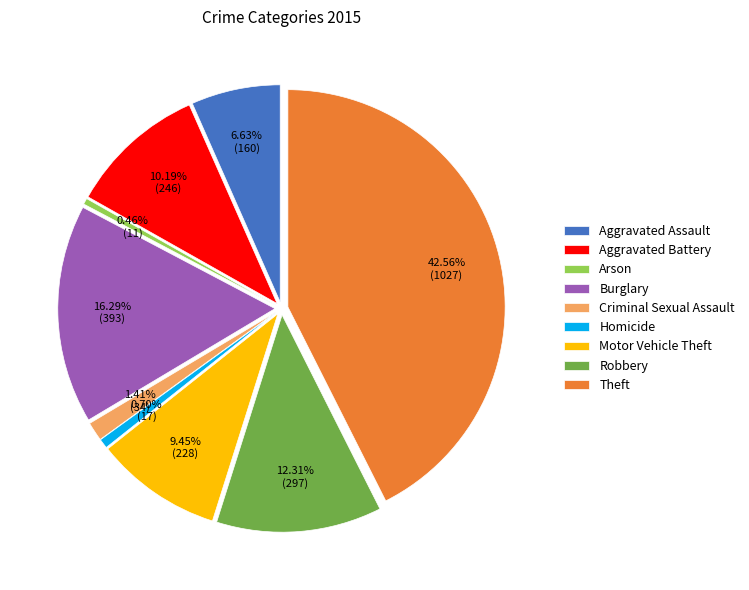

Count the number of slices in the pie.

9